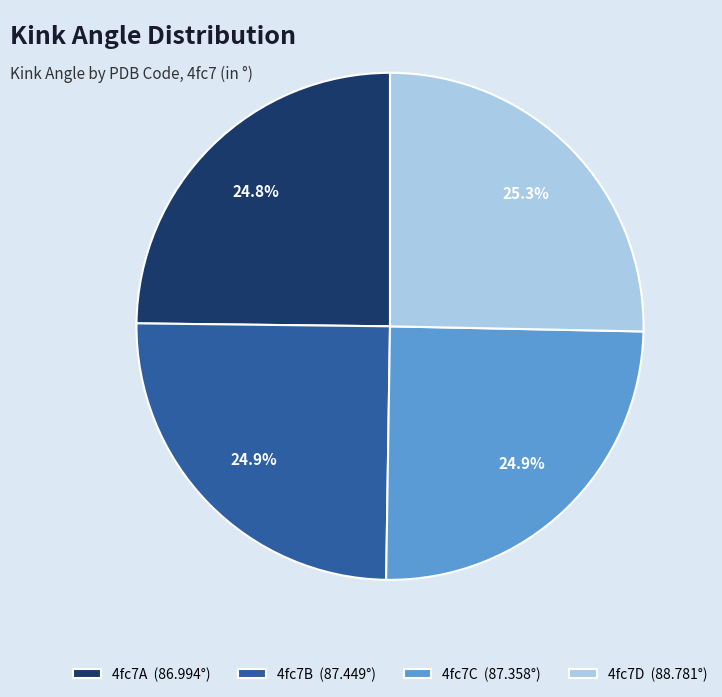

Does 4fc7B (87.449°) account for over 50% of the chart?

No